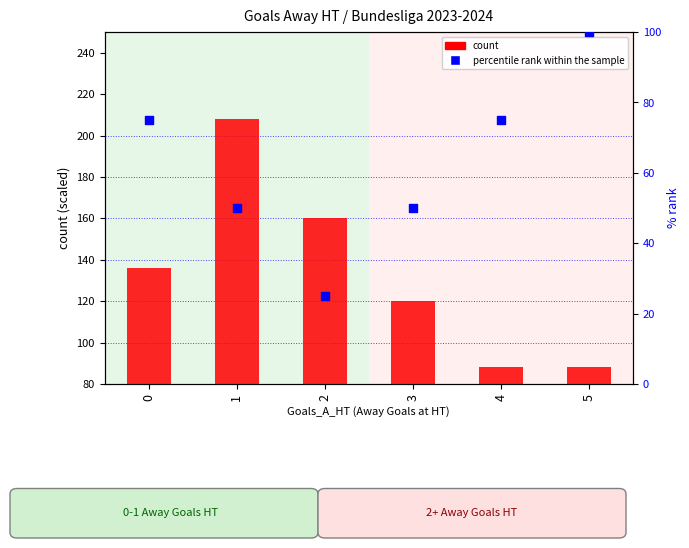

At how many categories does at least one series exceed 43?

6